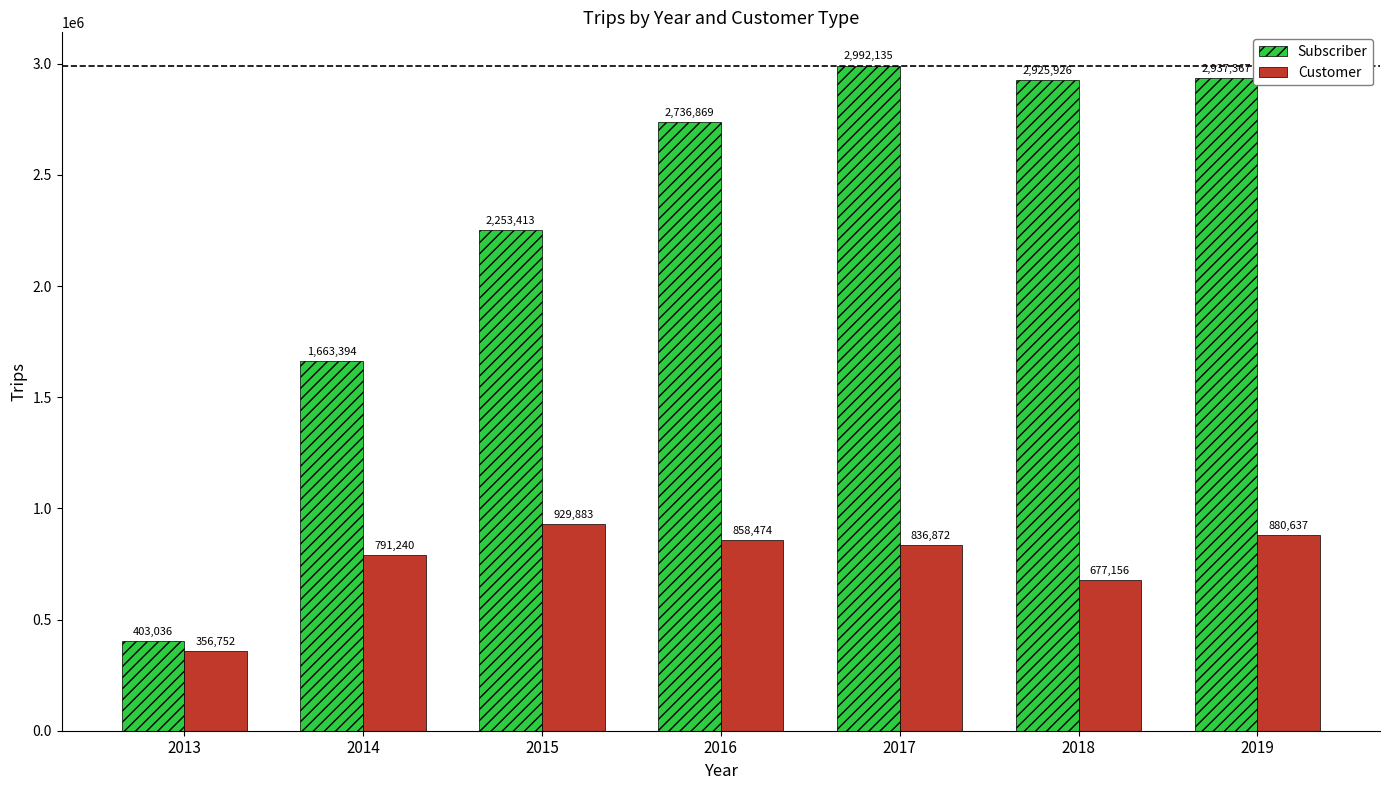

Is the value of Customer at 2017 greater than the value of Subscriber at 2019?

No